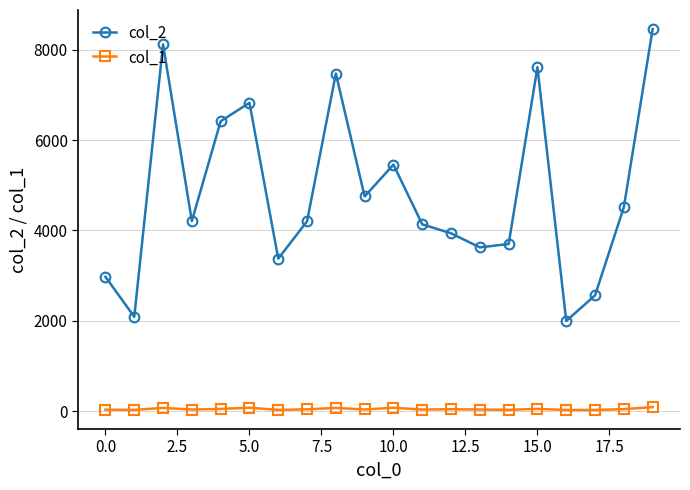

Rank the series by their maximum value, from lowest to highest.

col_1, col_2